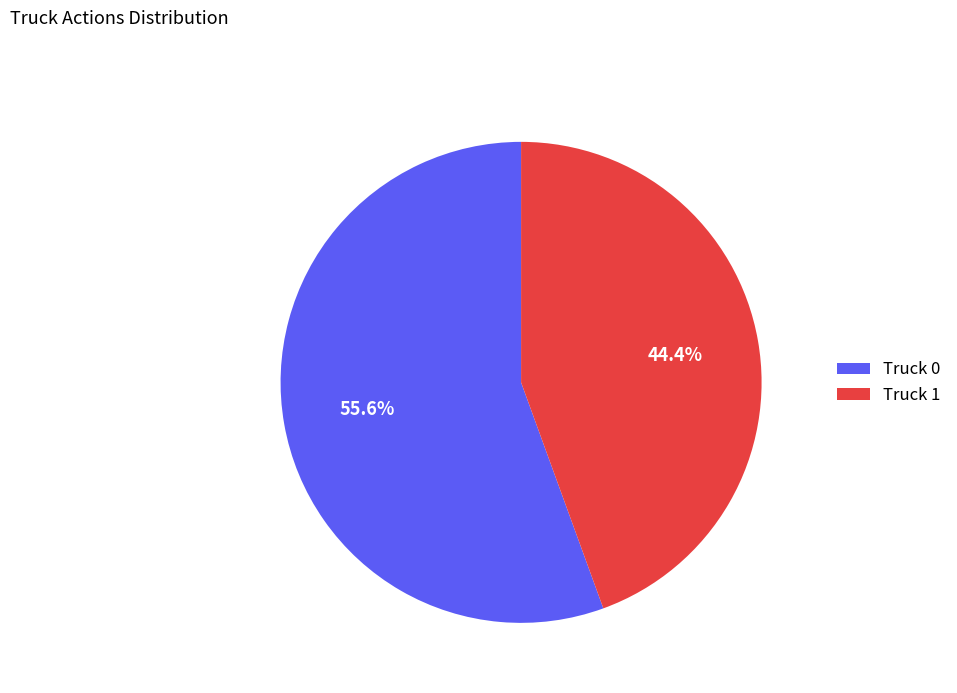

What percentage is the Truck 0 slice, to the nearest percent?

56%